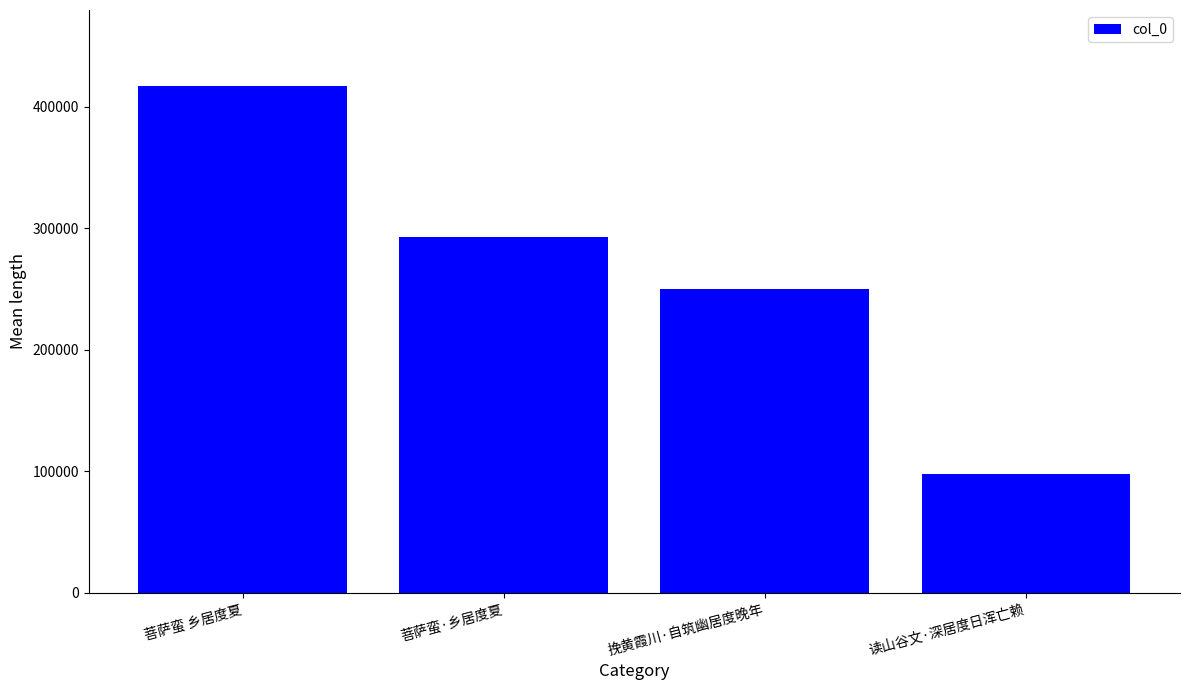

Reading left to right, what are all the values shown in this chart?

417191	292514	249711	97511